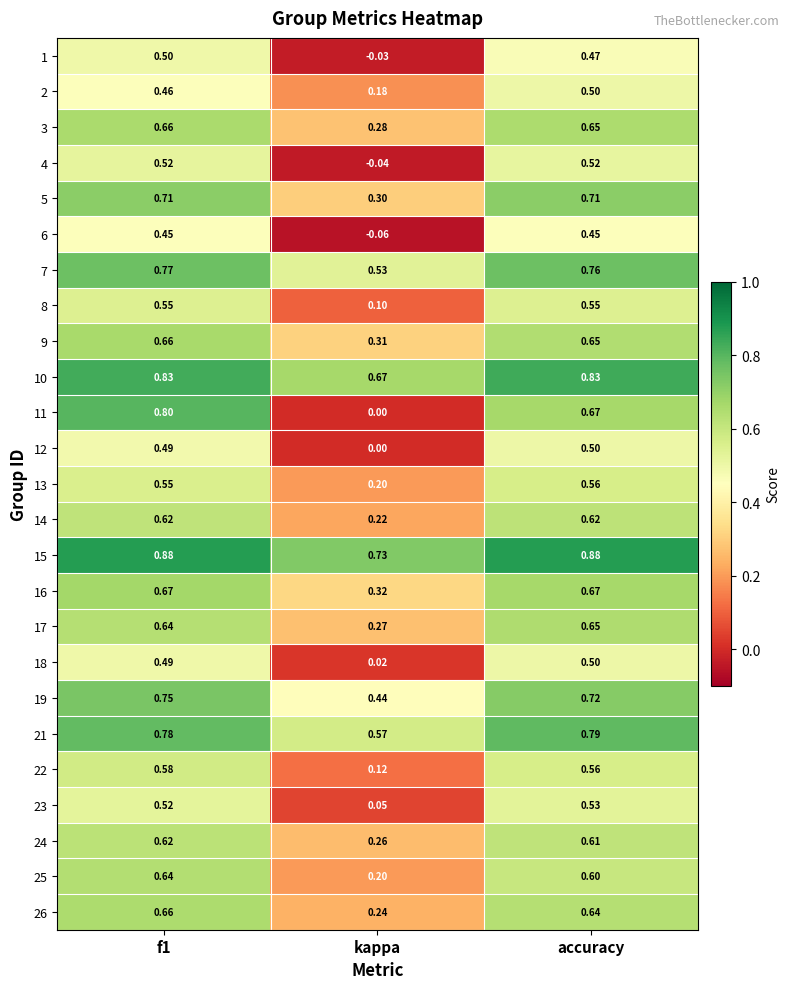

At which category does the chart reach its minimum across all series?

kappa